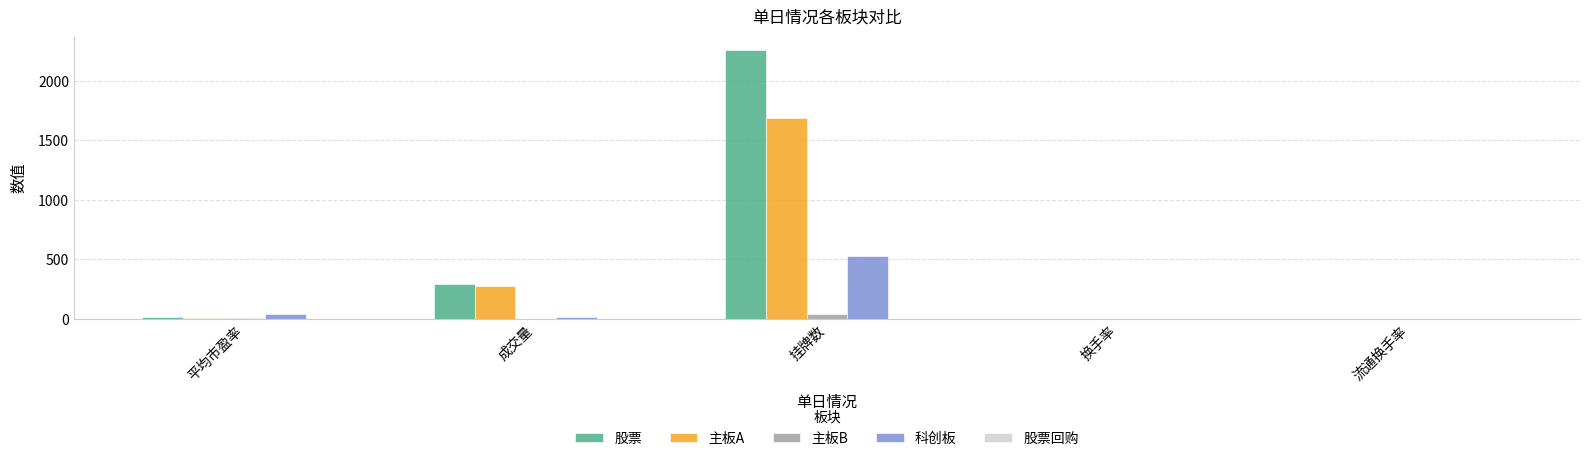

What is the maximum value for 主板A?

1686.0